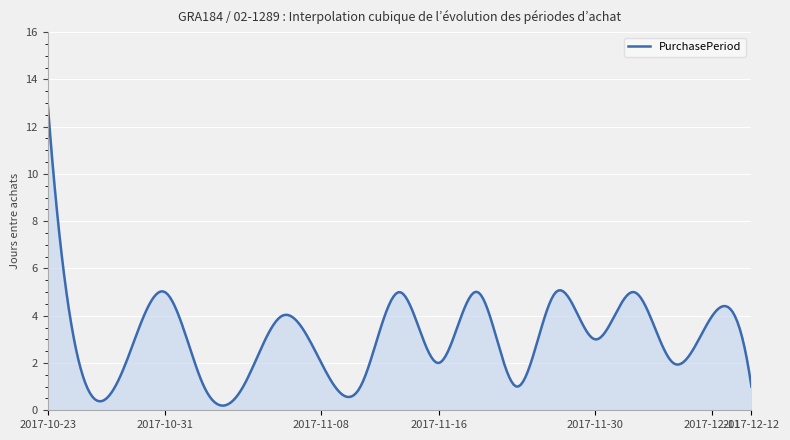

What is the difference between the maximum and minimum values?

12.8